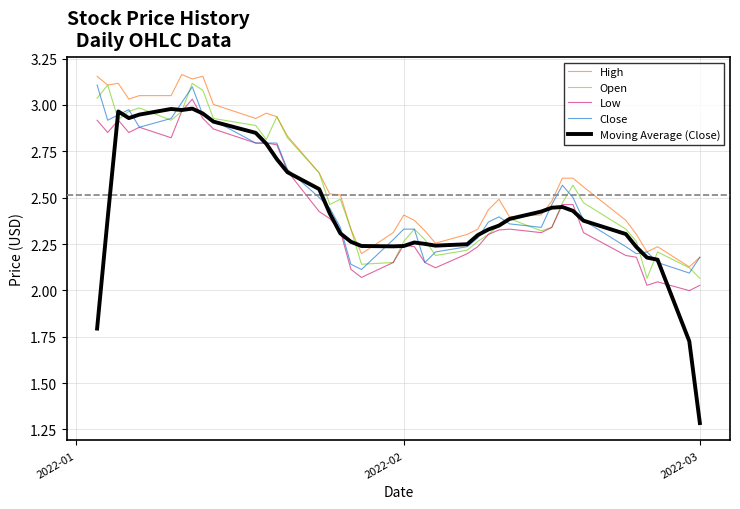

Which series has the largest range (max minus min)?

Moving Average (Close)